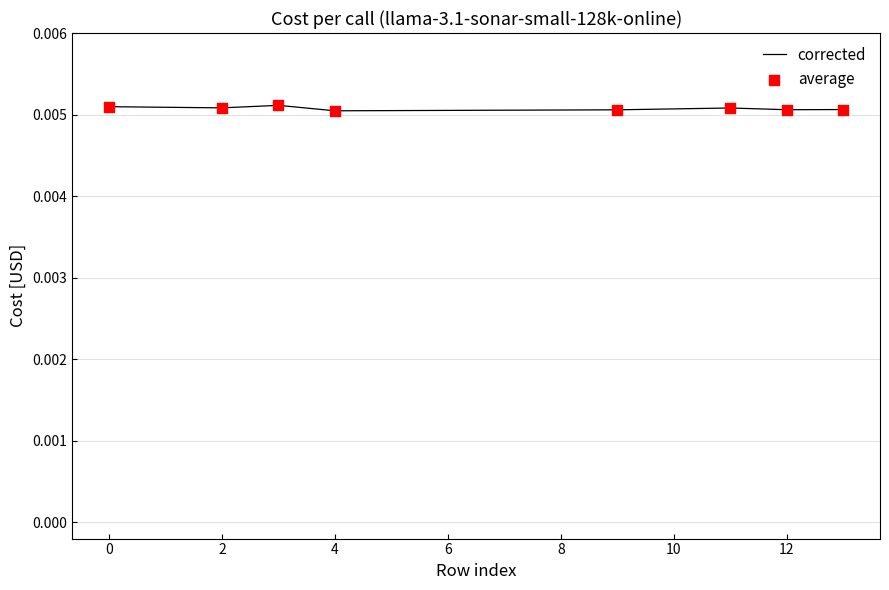

Count the values in the range 0 to 1.

8